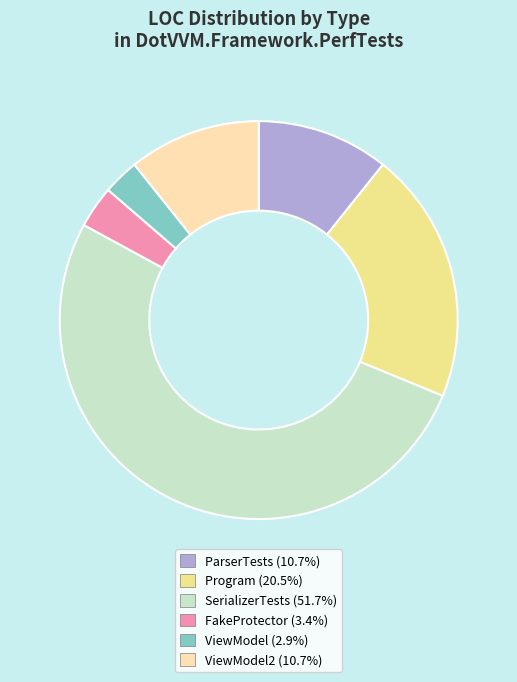

Is there any slice that represents more than half of the pie?

Yes